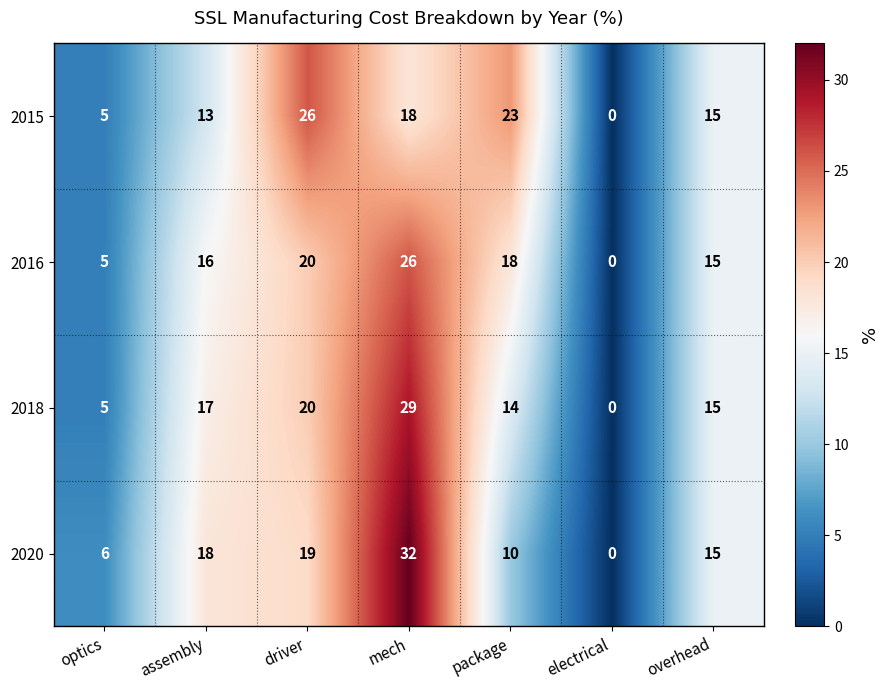

What is the difference between the highest and lowest values at package?

13